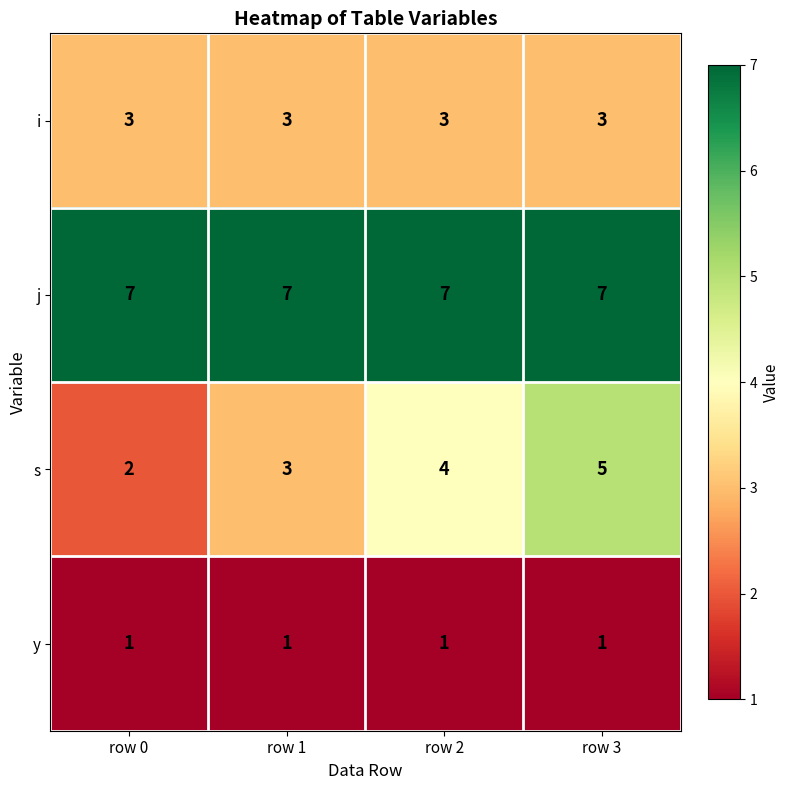

The j series shows 10 at row 3. True or false?

False